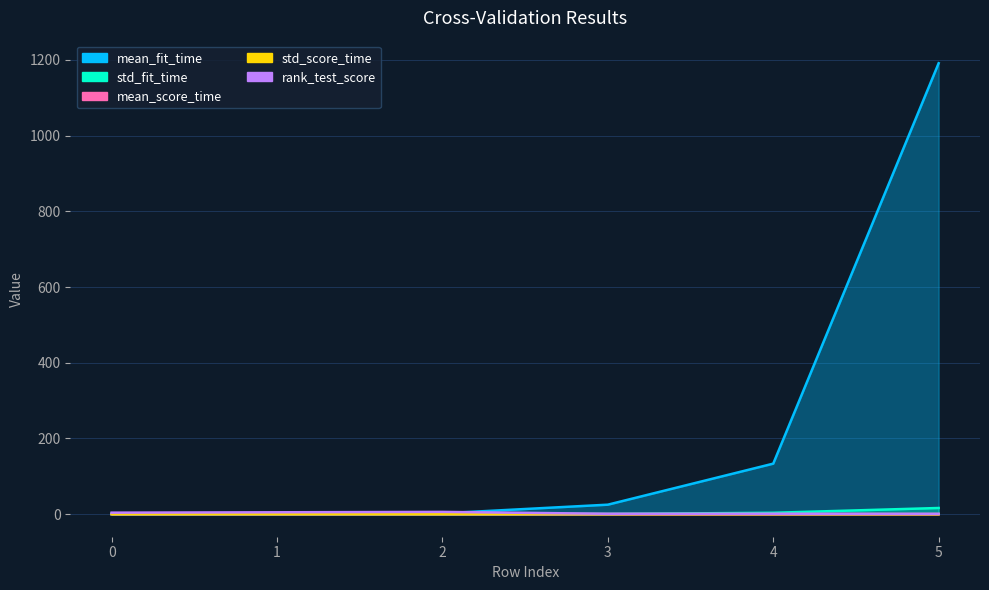

How many std_score_time values are between 0 and 1?

6